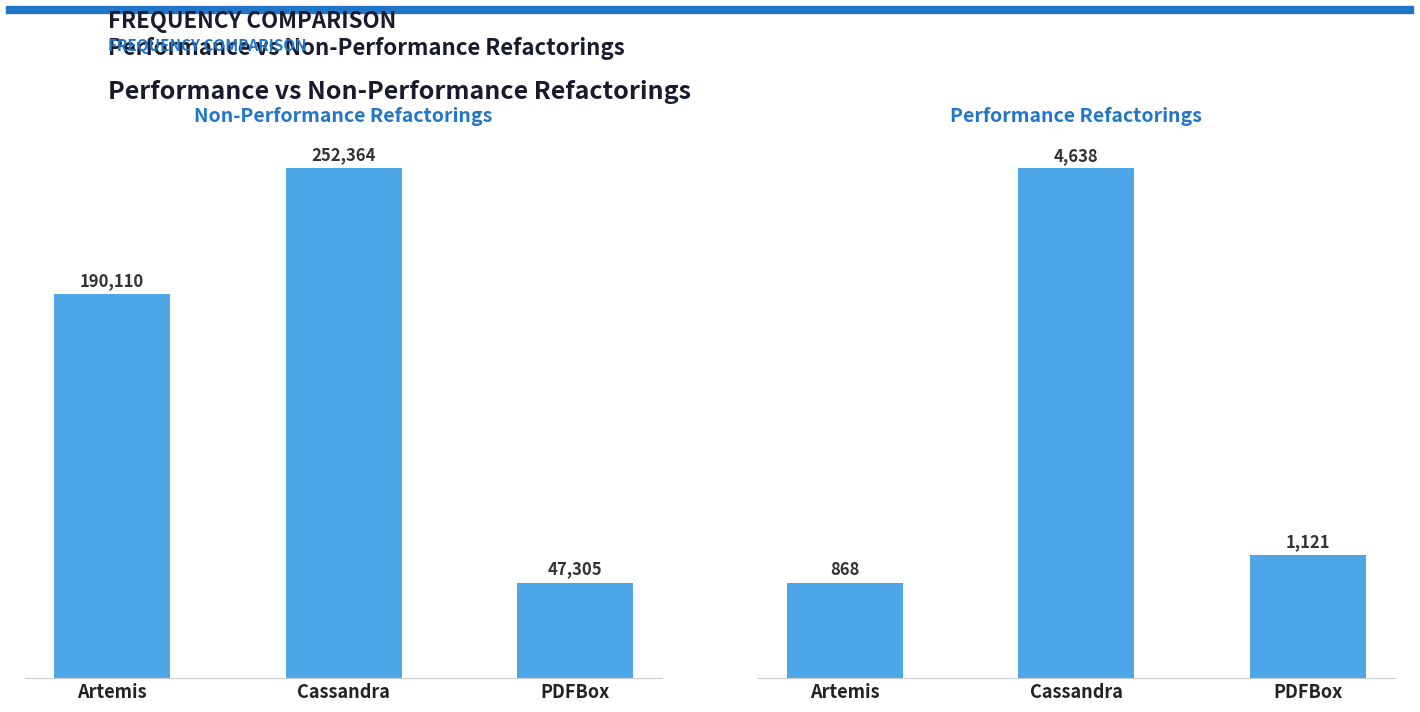

The value of Non-Performance at Cassandra is 82255. True or false?

False